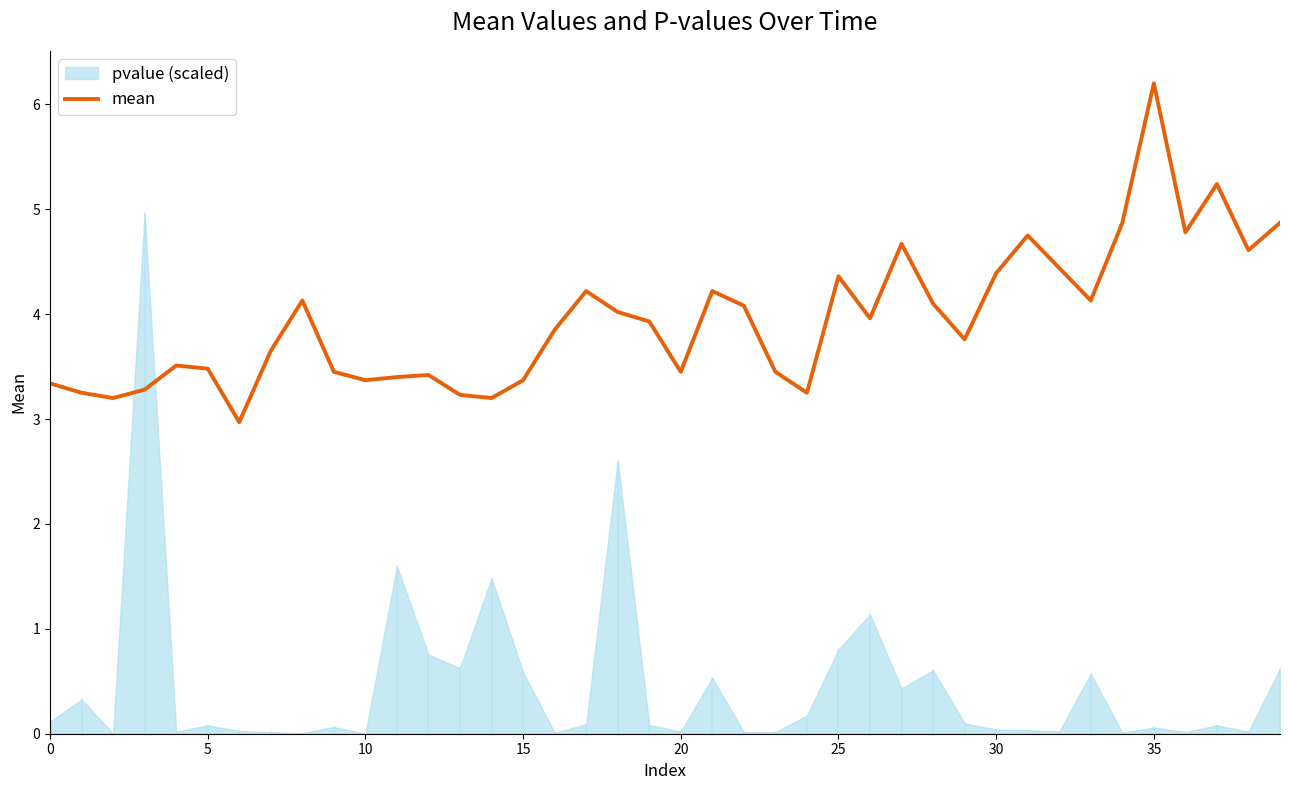

How many points are higher than both their immediate neighbors (excluding endpoints)?

10